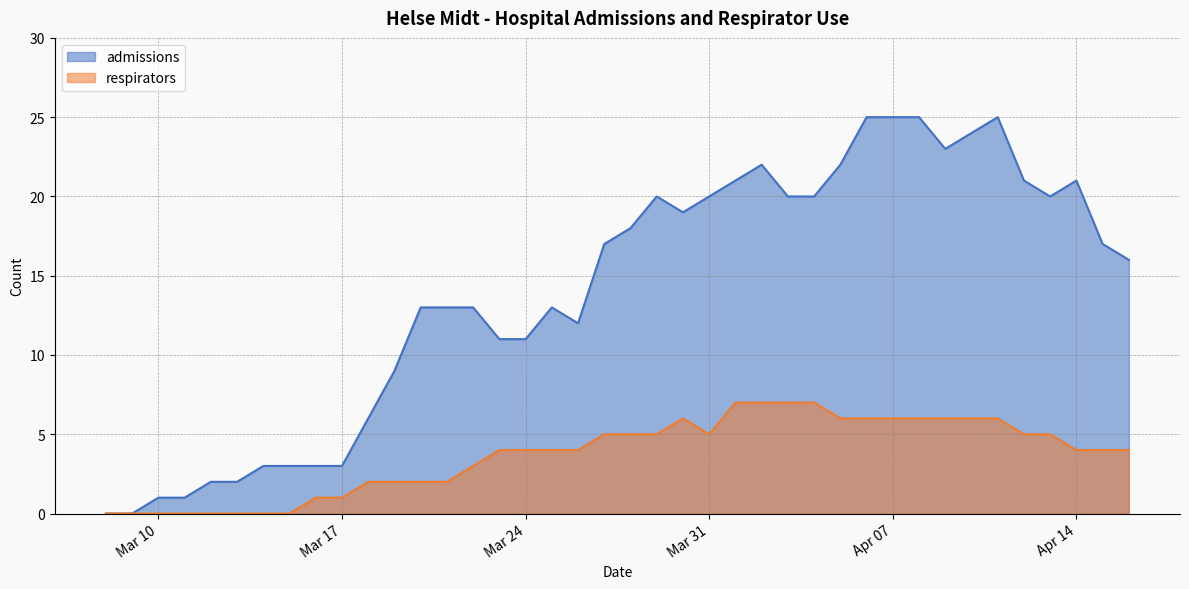

Which category has the lowest value in the admissions series?

2020-03-08